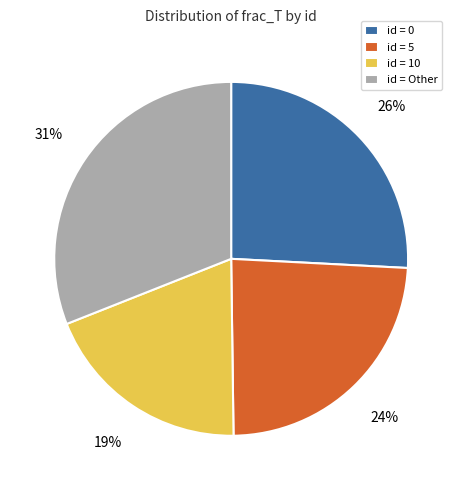

To the nearest percent, what is the difference between the largest and smallest slice percentages?

12%